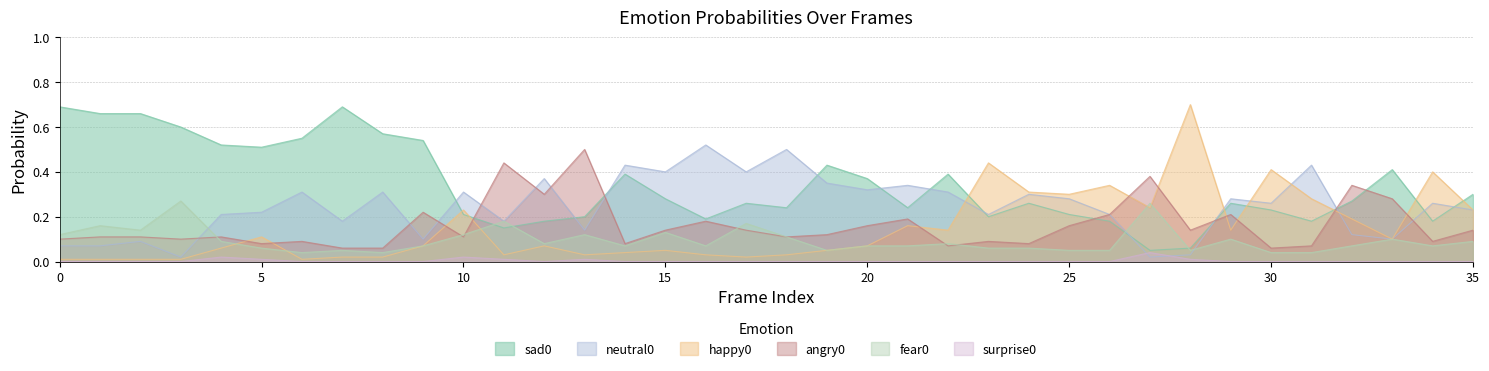

Reading right to left, extract all data points from this chart.

sad0: 0.3	0.2	0.4	0.3	0.2	0.2	0.3	0.1	0.1	0.2	0.2	0.3	0.2	0.4	0.2	0.4	0.4	0.2	0.3	0.2	0.3	0.4	0.2	0.2	0.1	0.2	0.5	0.6	0.7	0.6	0.5	0.5	0.6	0.7	0.7	0.7
neutral0: 0.2	0.3	0.1	0.1	0.4	0.3	0.3	0.0	0.0	0.2	0.3	0.3	0.2	0.3	0.3	0.3	0.3	0.5	0.4	0.5	0.4	0.4	0.1	0.4	0.2	0.3	0.1	0.3	0.2	0.3	0.2	0.2	0.0	0.1	0.1	0.1
happy0: 0.2	0.4	0.1	0.2	0.3	0.4	0.1	0.7	0.2	0.3	0.3	0.3	0.4	0.1	0.2	0.1	0.1	0.0	0.0	0.0	0.1	0.0	0.0	0.1	0.0	0.2	0.1	0.0	0.0	0.0	0.1	0.1	0.0	0.0	0.0	0.0
angry0: 0.1	0.1	0.3	0.3	0.1	0.1	0.2	0.1	0.4	0.2	0.2	0.1	0.1	0.1	0.2	0.2	0.1	0.1	0.1	0.2	0.1	0.1	0.5	0.3	0.4	0.1	0.2	0.1	0.1	0.1	0.1	0.1	0.1	0.1	0.1	0.1
fear0: 0.1	0.1	0.1	0.1	0.0	0.0	0.1	0.1	0.3	0.1	0.1	0.1	0.1	0.1	0.1	0.1	0.1	0.1	0.2	0.1	0.1	0.1	0.1	0.1	0.2	0.1	0.1	0.0	0.1	0.0	0.1	0.1	0.3	0.1	0.2	0.1
surprise0: 0.0	0.0	0.0	0.0	0.0	0.0	0.0	0.0	0.0	0.0	0.0	0.0	0.0	0.0	0.0	0.0	0.0	0.0	0.0	0.0	0.0	0.0	0.0	0.0	0.0	0.0	0.0	0.0	0.0	0.0	0.0	0.0	0.0	0.0	0.0	0.0